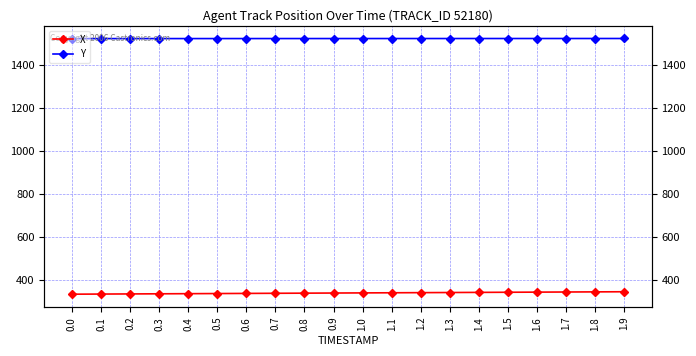

What are all the series names shown in the legend?

X, Y